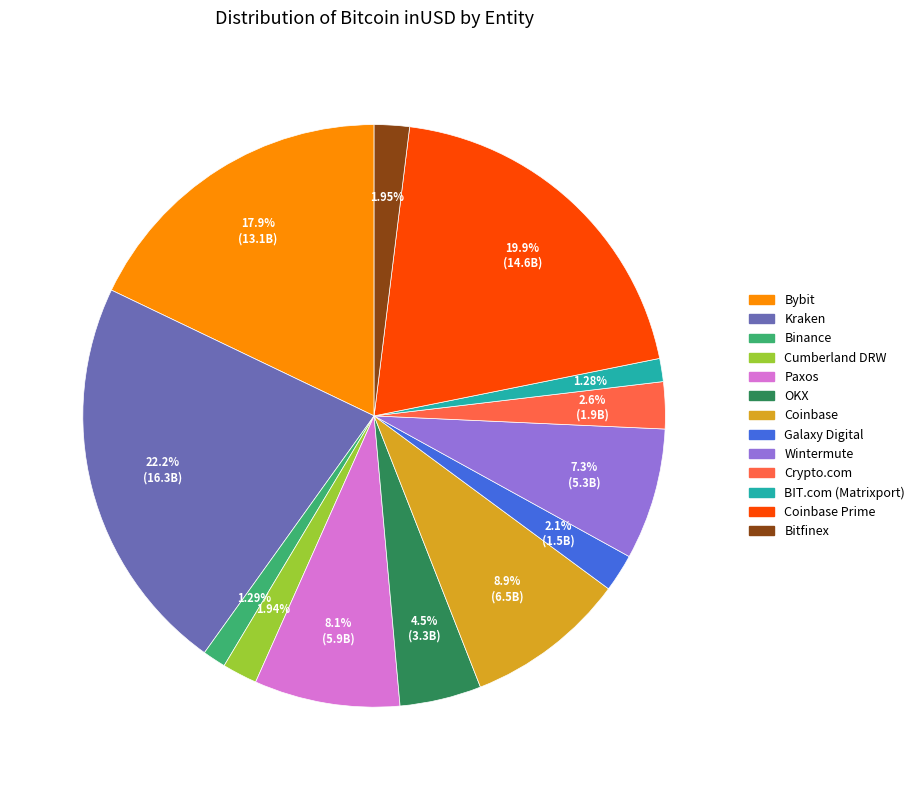

Is there a majority slice in this chart?

No